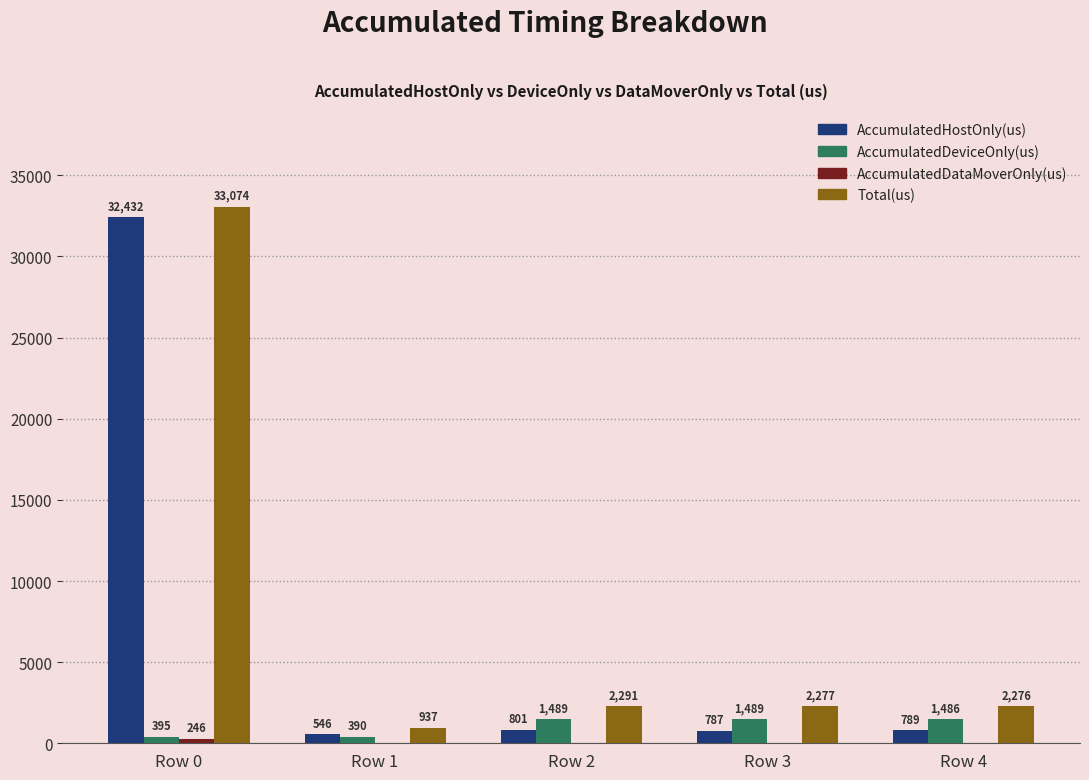

The AccumulatedHostOnly(us) series shows 787.2 at Row 3. True or false?

True